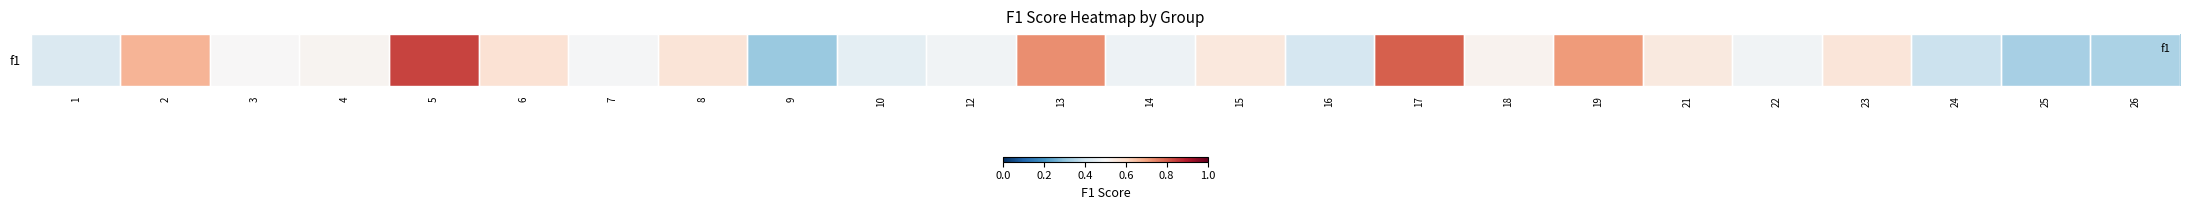

Between 17 and 6, which is larger?

17